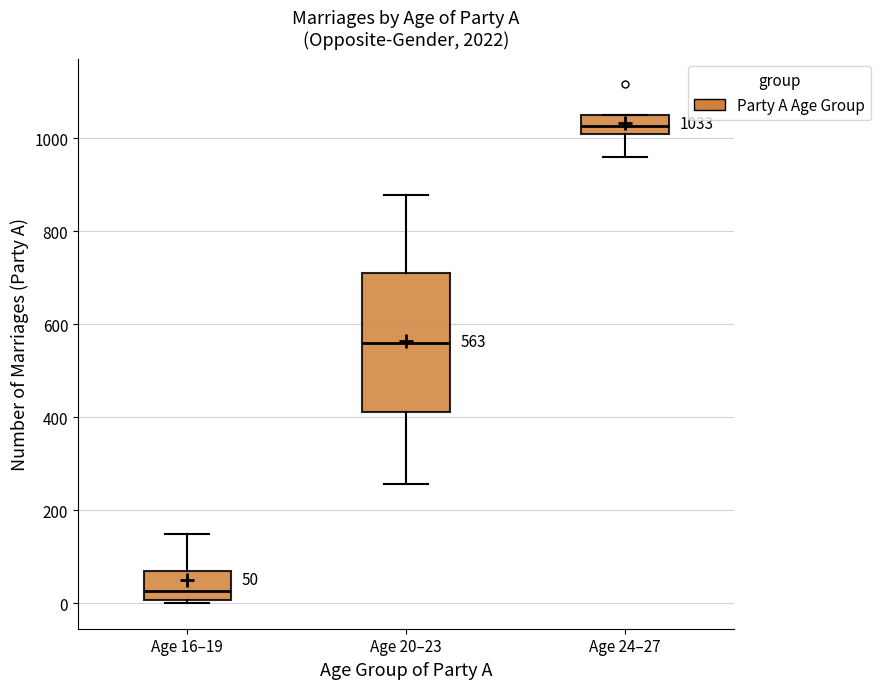

Comparing the boxes themselves (not the whiskers), which one is the tallest?

Age 20–23